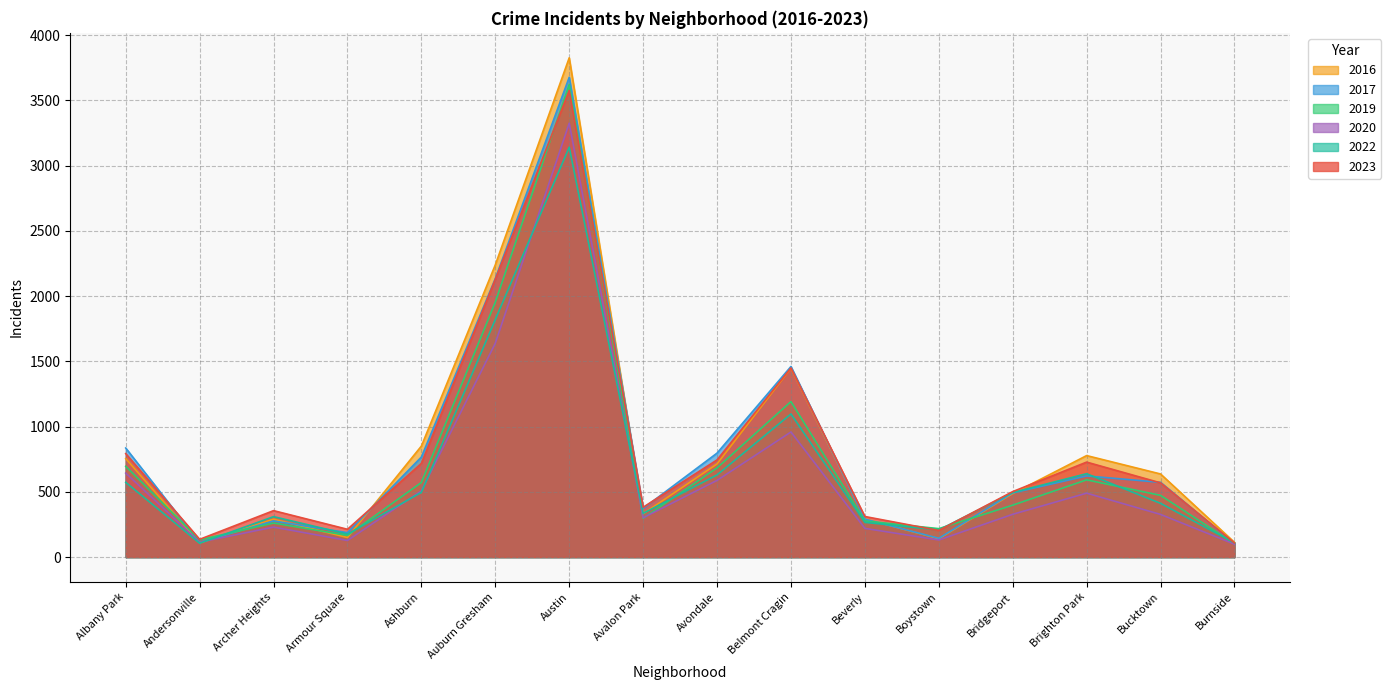

In 2019, how many points are higher than both neighbors (excluding endpoints)?

4